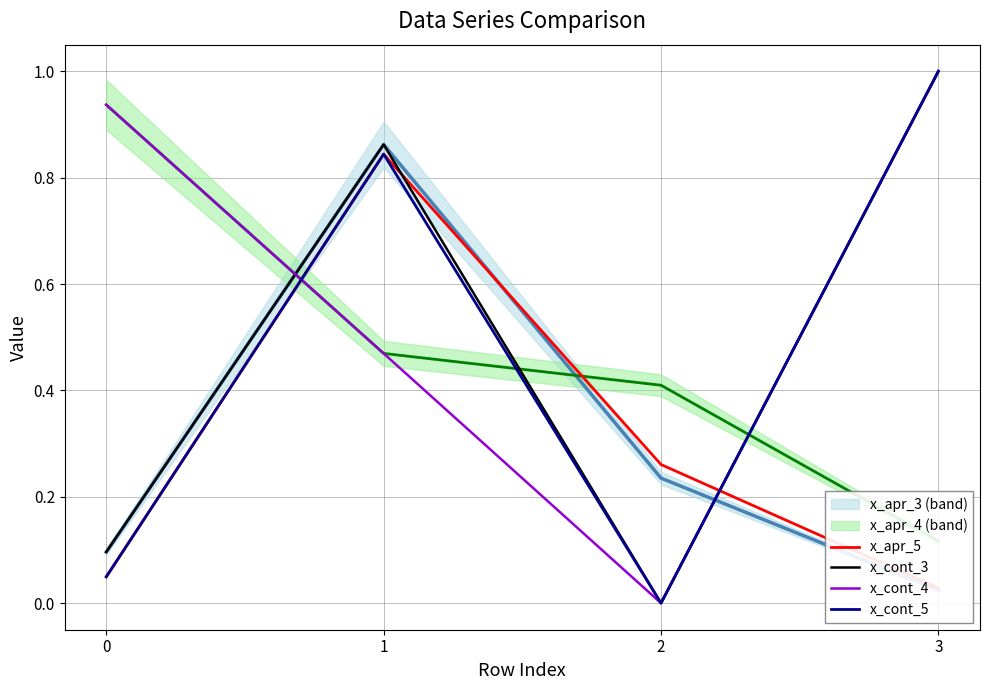

True or false: x_cont_5 and x_cont_4 intersect in this chart.

True